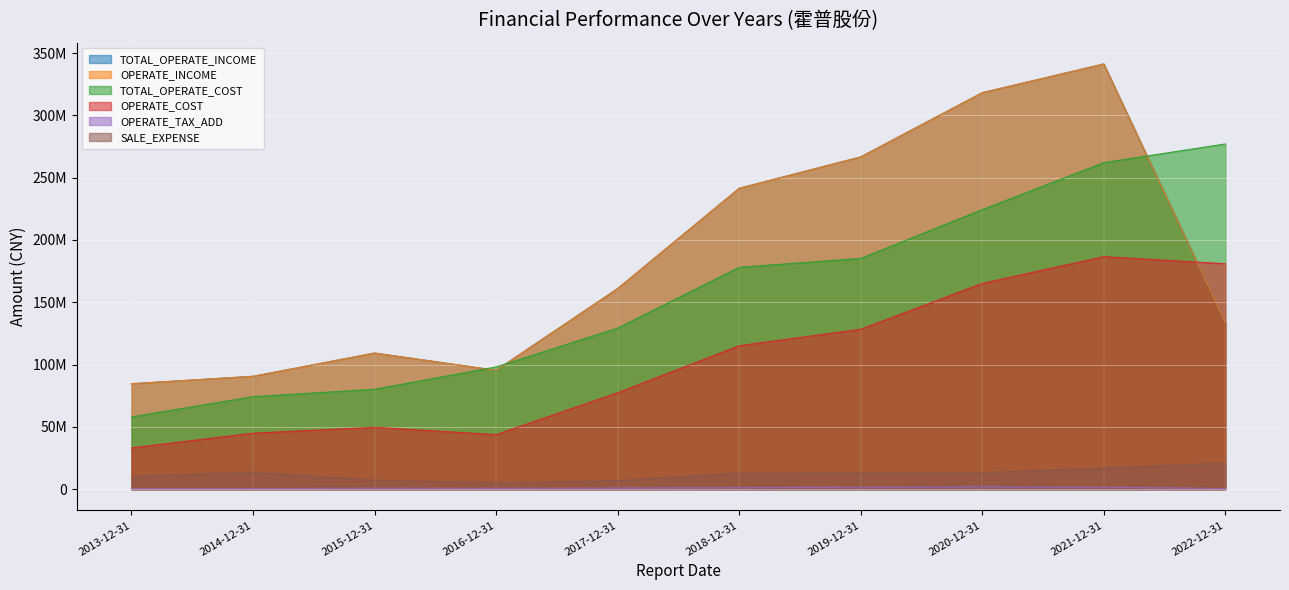

Reading left to right, what are all the values shown in this chart?

TOTAL_OPERATE_INCOME: 2013-12-31=84646604.1	2014-12-31=90584530.7	2015-12-31=109261870.5	2016-12-31=95412457.0	2017-12-31=160973934.4	2018-12-31=241451515.2	2019-12-31=266641441.1	2020-12-31=318175821.2	2021-12-31=341231535.4	2022-12-31=133939758.5
OPERATE_INCOME: 2013-12-31=84646604.1	2014-12-31=90584530.7	2015-12-31=109261870.5	2016-12-31=95412457.0	2017-12-31=160973934.4	2018-12-31=241451515.2	2019-12-31=266641441.1	2020-12-31=318175821.2	2021-12-31=341231535.4	2022-12-31=133939758.5
TOTAL_OPERATE_COST: 2013-12-31=57995197.5	2014-12-31=74235867.2	2015-12-31=80193495.0	2016-12-31=98109688.3	2017-12-31=129276071.5	2018-12-31=178037770.2	2019-12-31=185197219.2	2020-12-31=224337408.1	2021-12-31=262040690.5	2022-12-31=277048782.5
OPERATE_COST: 2013-12-31=33123456.9	2014-12-31=44953609.6	2015-12-31=49658519.7	2016-12-31=43786897.9	2017-12-31=77381243.4	2018-12-31=115140222.2	2019-12-31=128327926.2	2020-12-31=165115830.8	2021-12-31=186574820.7	2022-12-31=180923941.9
OPERATE_TAX_ADD: 2013-12-31=619626.4	2014-12-31=553762.9	2015-12-31=798366.4	2016-12-31=629702.2	2017-12-31=907224.6	2018-12-31=1200253.5	2019-12-31=1638035.9	2020-12-31=1921787.6	2021-12-31=1628929.5	2022-12-31=505741.0
SALE_EXPENSE: 2013-12-31=10225536.1	2014-12-31=13645062.2	2015-12-31=7267285.8	2016-12-31=5204327.5	2017-12-31=6907768.5	2018-12-31=12954406.6	2019-12-31=13294876.8	2020-12-31=13281762.5	2021-12-31=16886411.1	2022-12-31=20940158.8